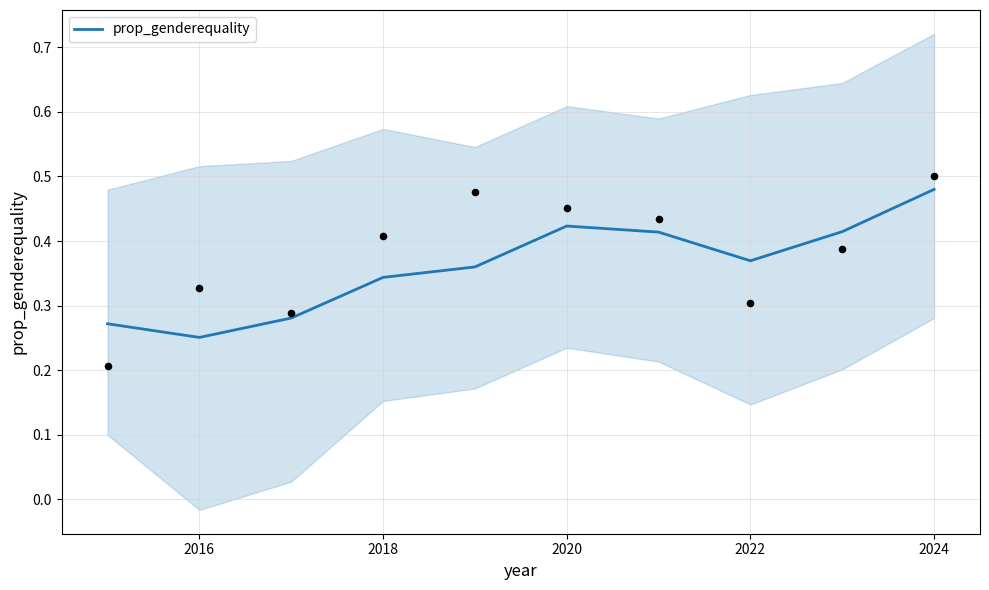

At which label is prop_genderequality closest to 0?

2016